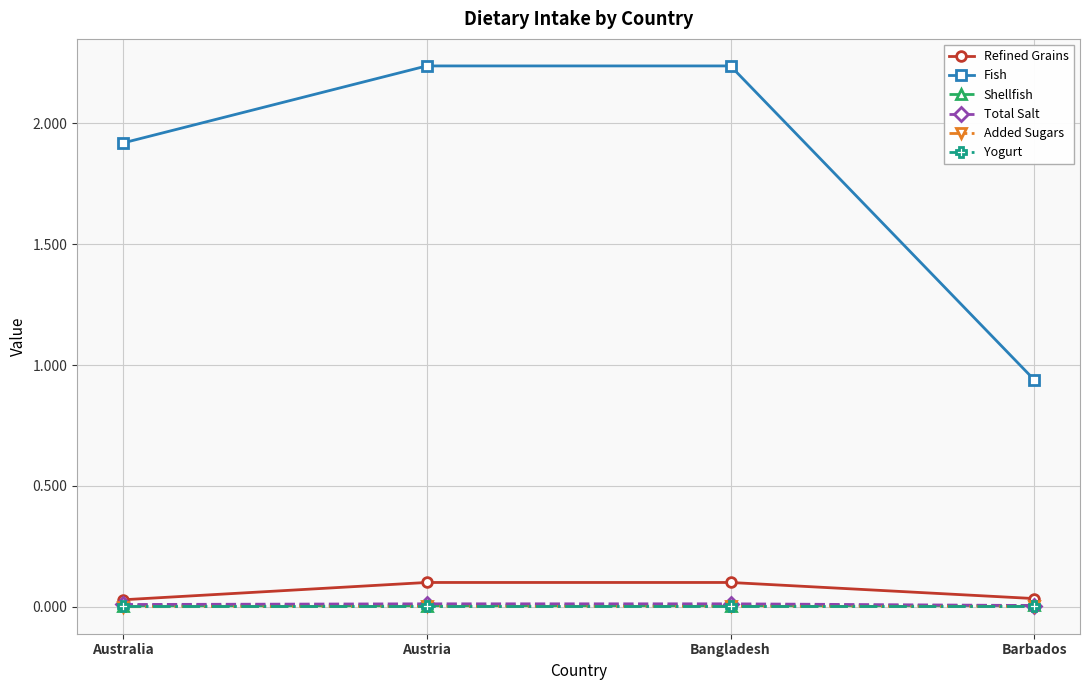

Which series has the largest range (max minus min)?

Fish